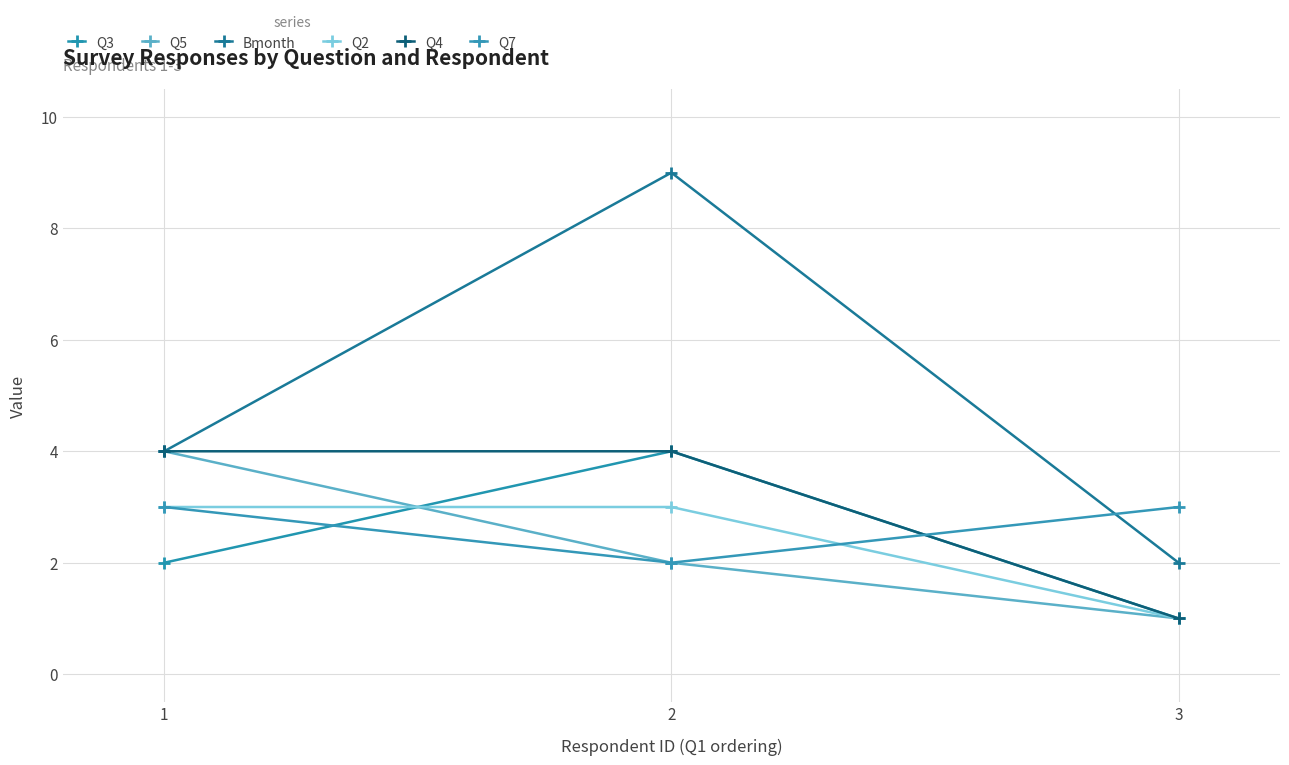

Which has a higher value, 3 or 2?

2